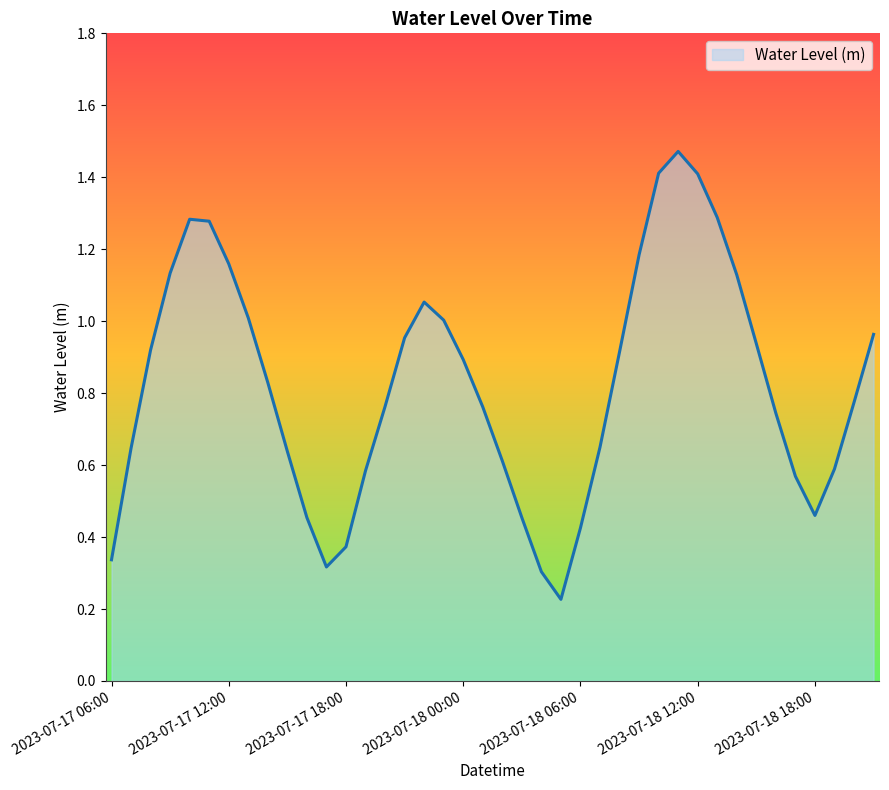

How many points are lower than both their immediate neighbors (excluding endpoints)?

3